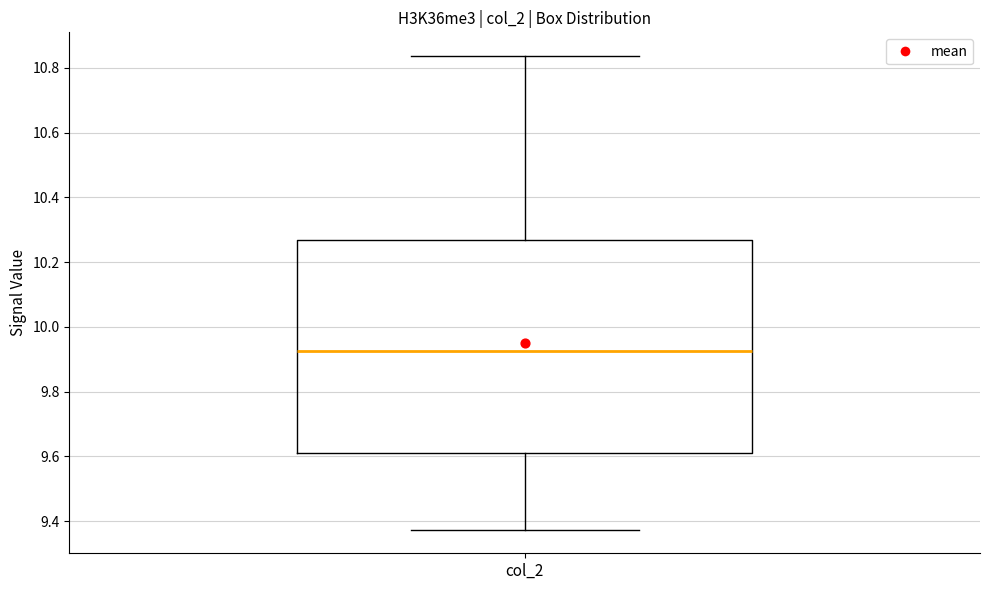

Read this box plot against the y-axis: the position of the median line, the range covered by the box, and the ends of both whiskers. The values are not printed on the chart, so give them approximately, as read against the axis.

median 9.92, box 9.62 to 10.26, whiskers 9.38 to 10.84